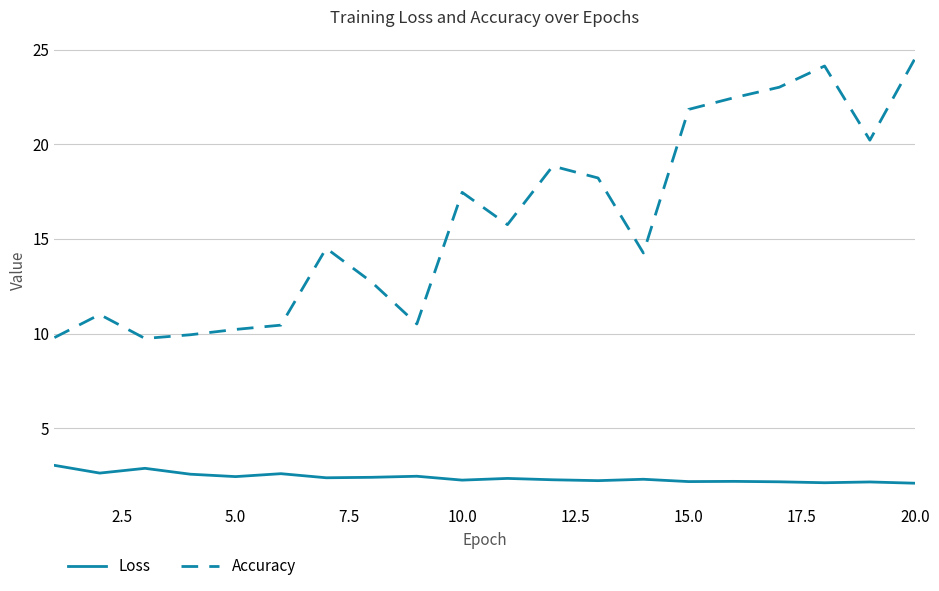

List the series in order of their peak value, lowest first.

Loss, Accuracy